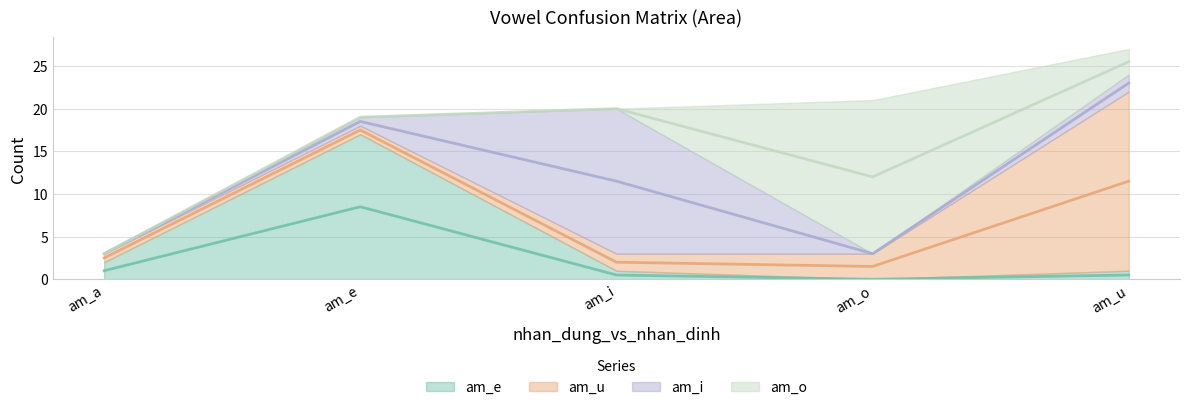

How many interior local peaks does the am_i series have?

1